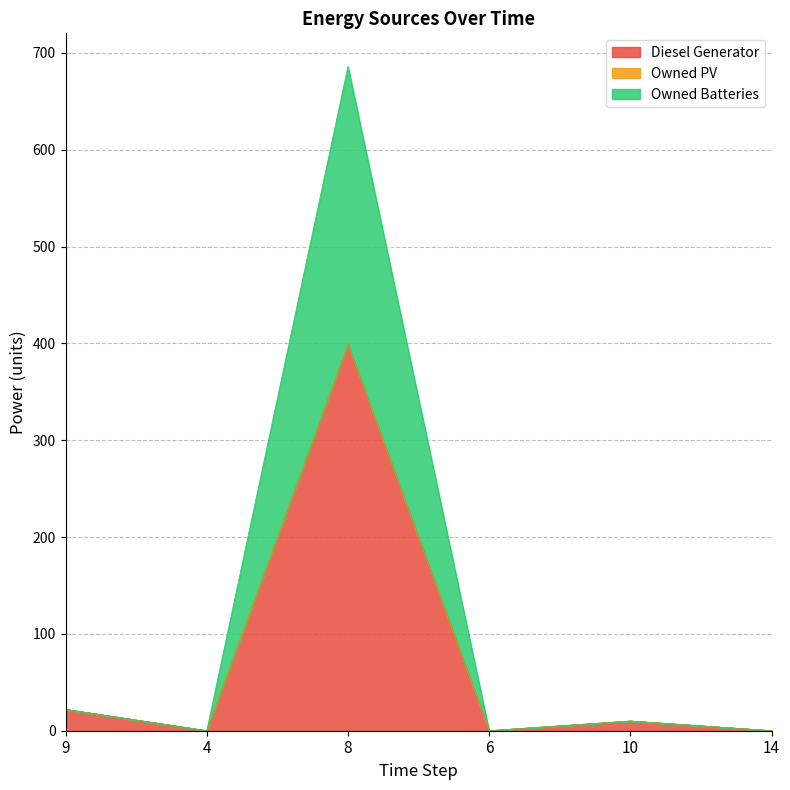

How many lines are shown in the chart?

3